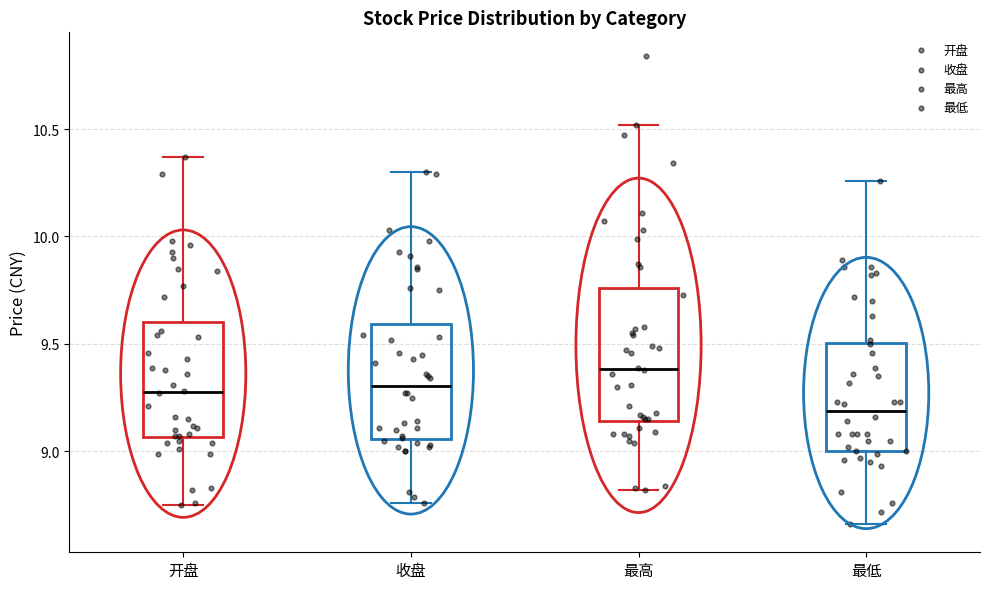

Reading left to right, read every box against the y-axis: the position of its median line, the range the box covers, and the ends of its whiskers. The values are not printed on the chart, so give them approximately, as read against the axis.

开盘: median 9.30, box 9.05 to 9.60, whiskers 8.75 to 10.35
收盘: median 9.30, box 9.05 to 9.60, whiskers 8.75 to 10.30
最高: median 9.40, box 9.15 to 9.75, whiskers 8.80 to 10.50
最低: median 9.20, box 9.00 to 9.50, whiskers 8.65 to 10.25